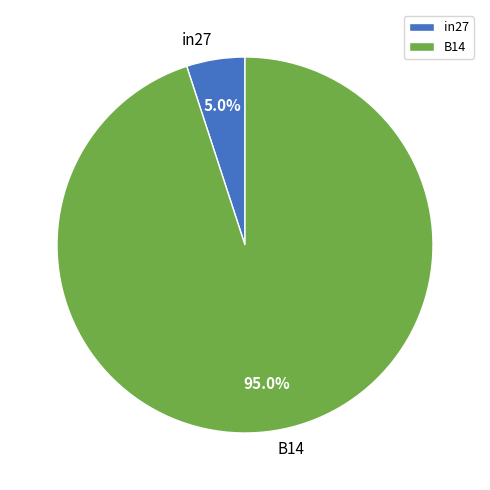

What is the total percentage of B14 and in27?

100.0%